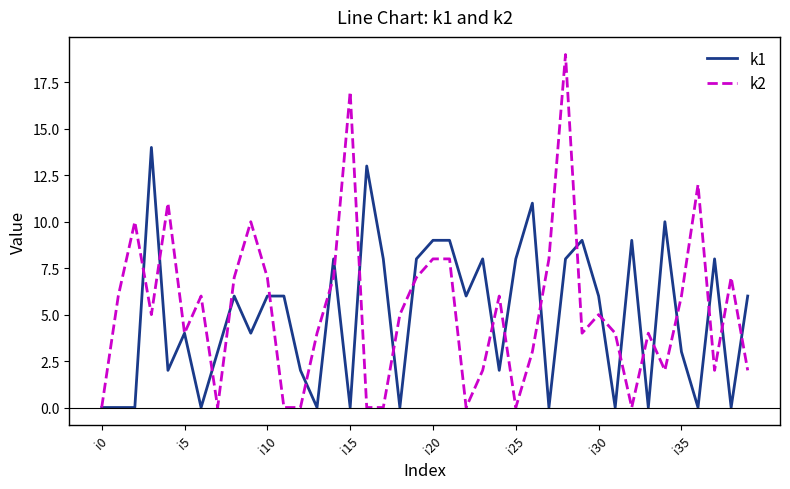

What is the highest value of the k2 series?

19